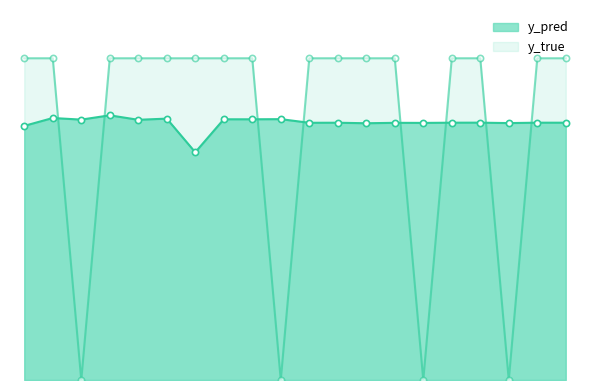

Which series has the largest total across all categories?

y_true